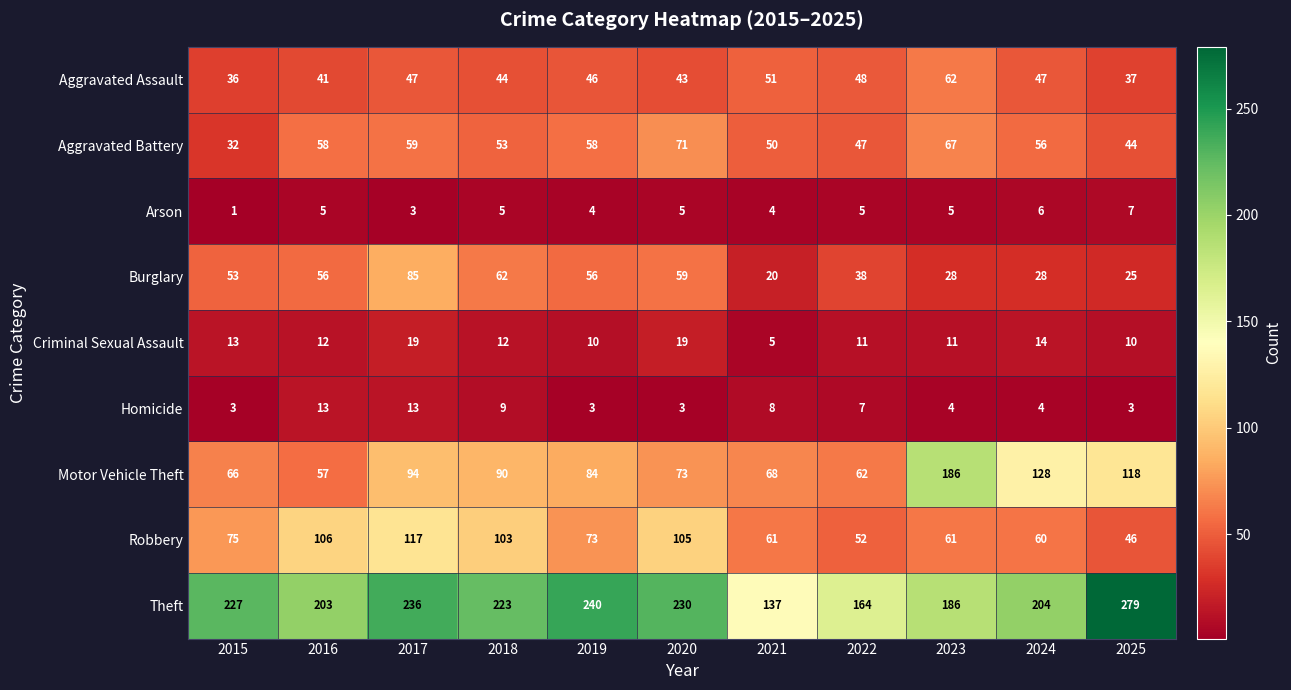

Between 2018 and 2022, which series saw the biggest shift?

Theft